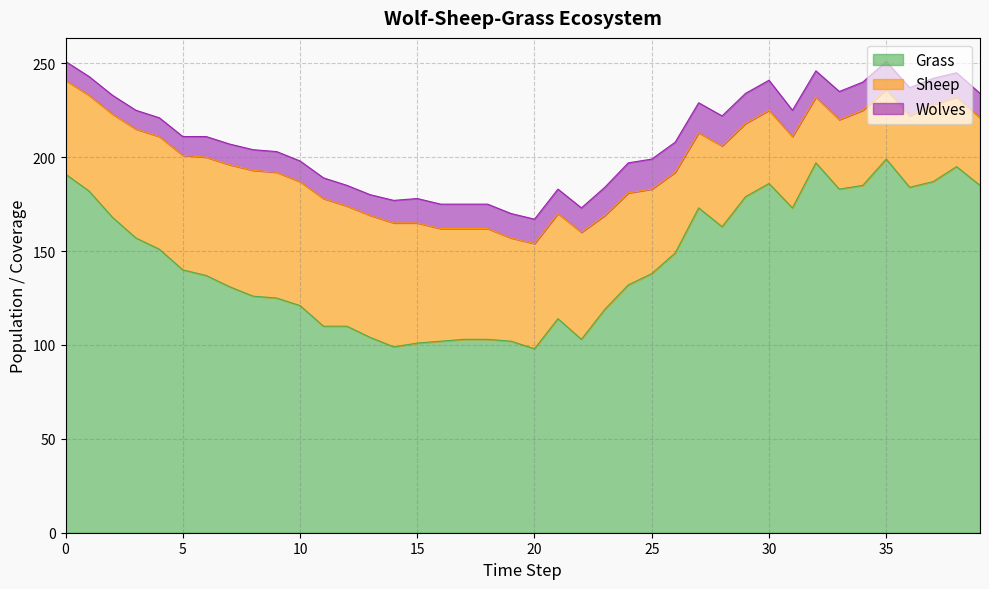

The value of Grass at 36 is 111. True or false?

False